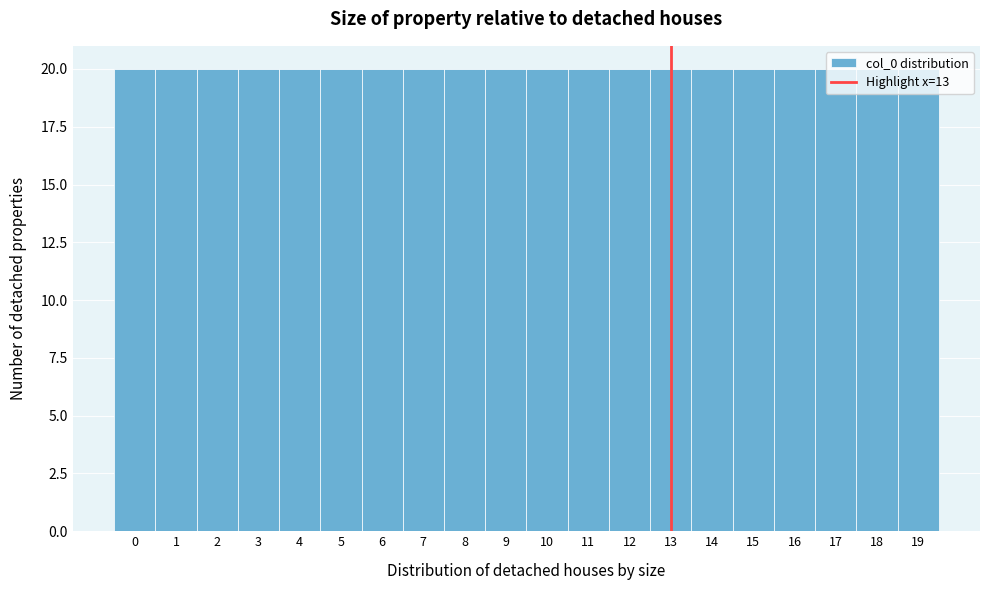

Reading left to right, transcribe this chart: for each bar, give the range it covers on the x-axis and its height. The values are not printed on the chart, so give them approximately, as read against the axis.

-0.5 to 0.5: 20
0.5 to 1.5: 20
1.5 to 2.5: 20
2.5 to 3.5: 20
3.5 to 4.5: 20
4.5 to 5.5: 20
5.5 to 6.5: 20
6.5 to 7.5: 20
7.5 to 8.5: 20
8.5 to 9.5: 20
9.5 to 10.5: 20
10.5 to 11.5: 20
11.5 to 12.5: 20
12.5 to 13.5: 20
13.5 to 14.5: 20
14.5 to 15.5: 20
15.5 to 16.5: 20
16.5 to 17.5: 20
17.5 to 18.5: 20
18.5 to 19.5: 20